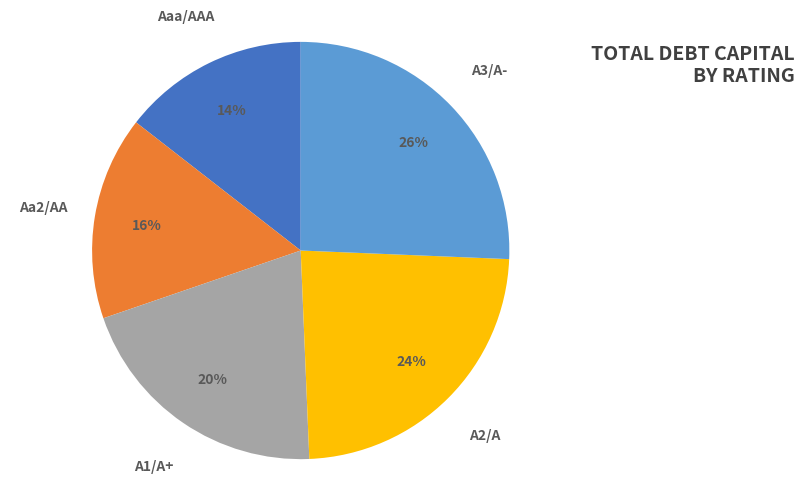

Is the sum of Aaa/AAA and Aa2/AA greater than half?

No